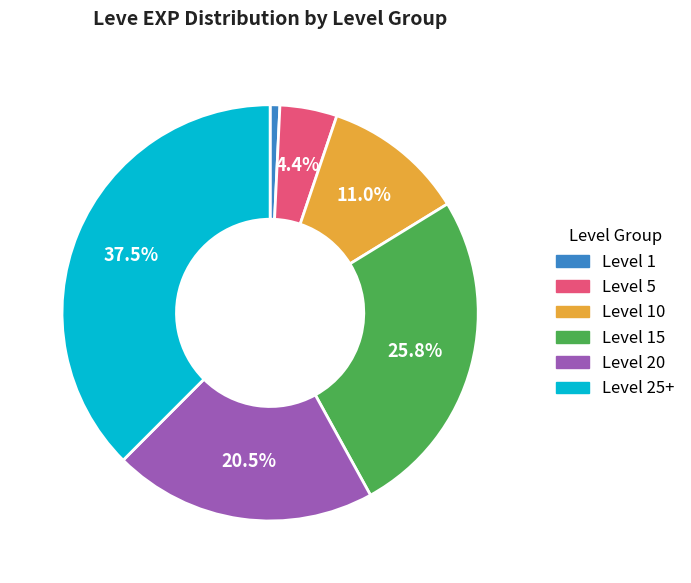

The Level 25+ slice represents 4% of the pie. True or false?

False